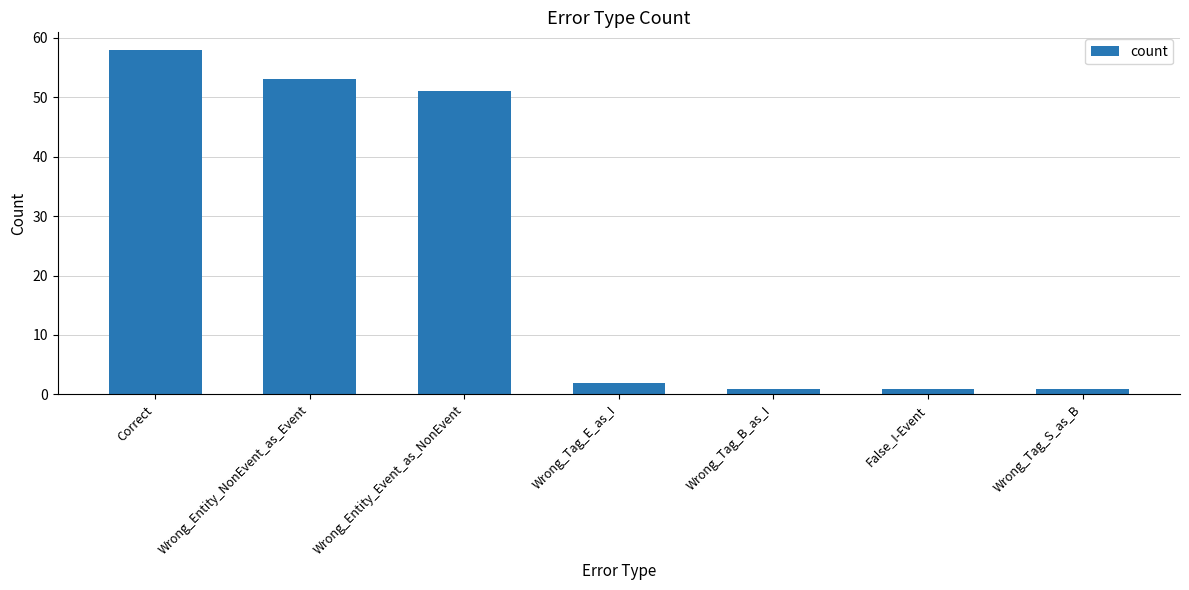

True or false: the data shows 1 at False_I-Event.

True